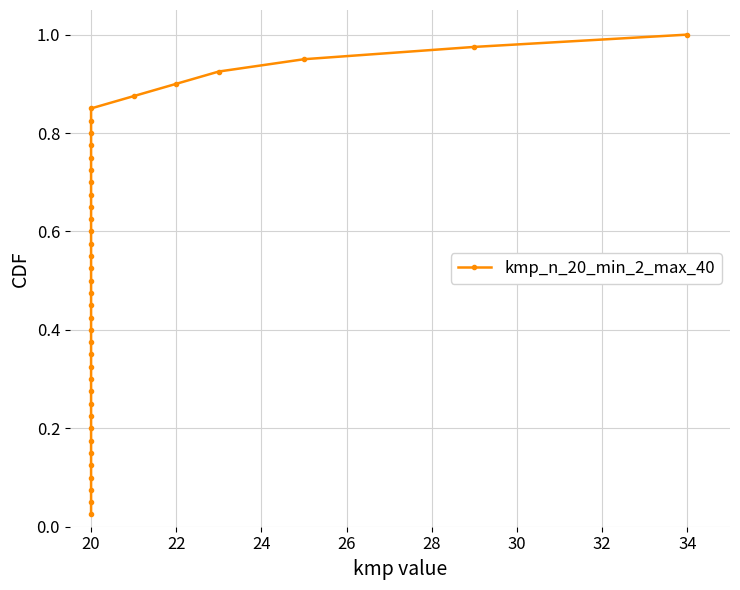

What is the maximum value shown in the chart?

1.0